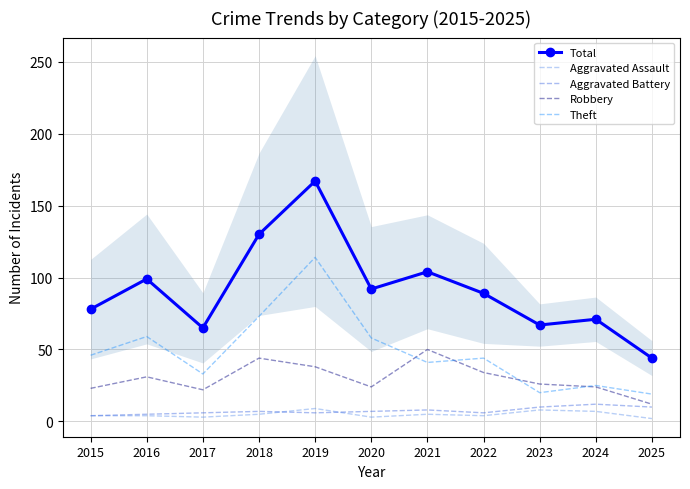

True or false: Aggravated Battery and Theft intersect in this chart.

False